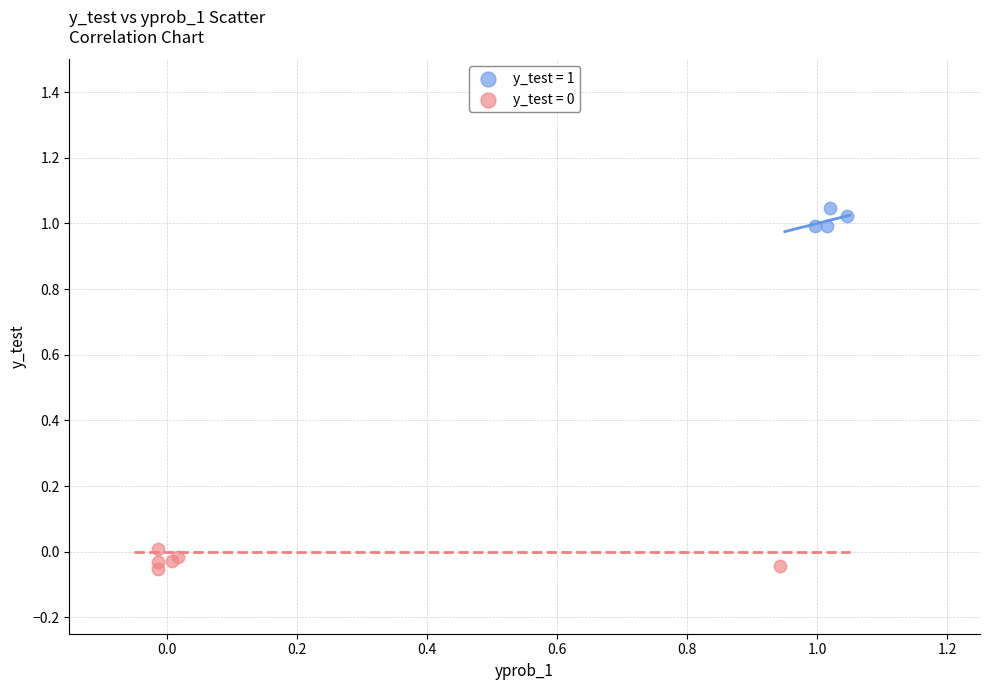

Which series contains the highest Y value?

y_test = 1